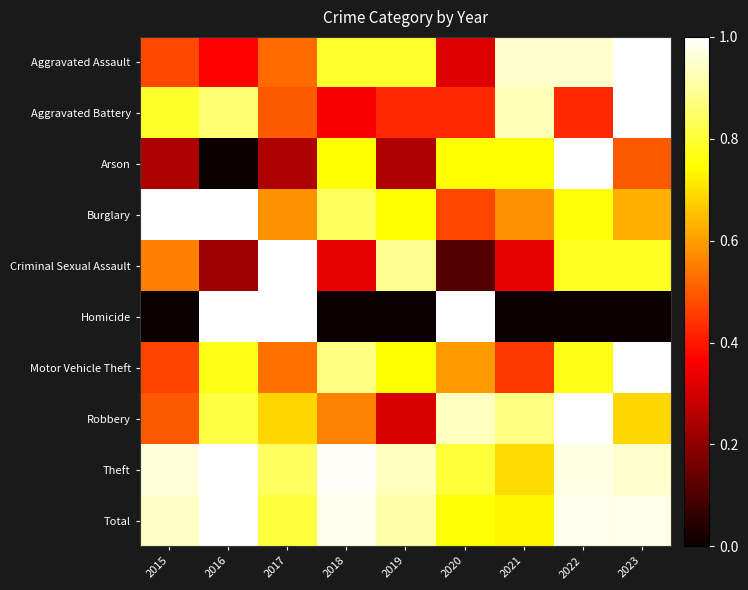

Between 2017 and 2015, which is larger?

2017